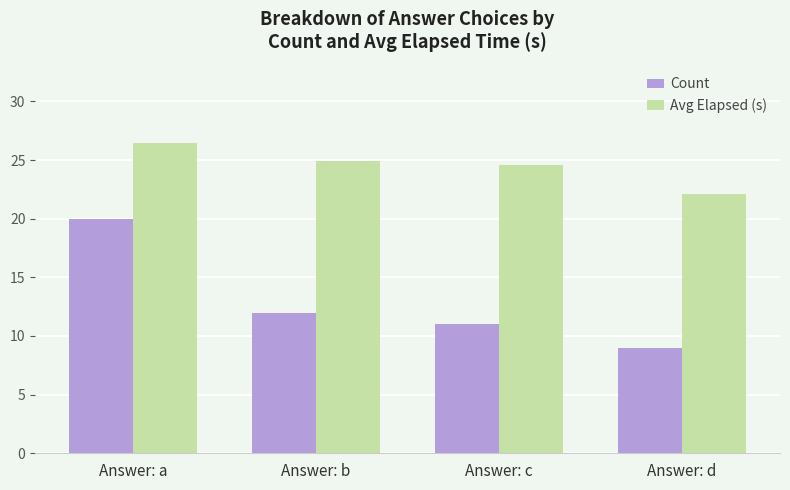

Between Answer: c and Answer: d, which series saw the biggest shift?

Avg Elapsed (s)